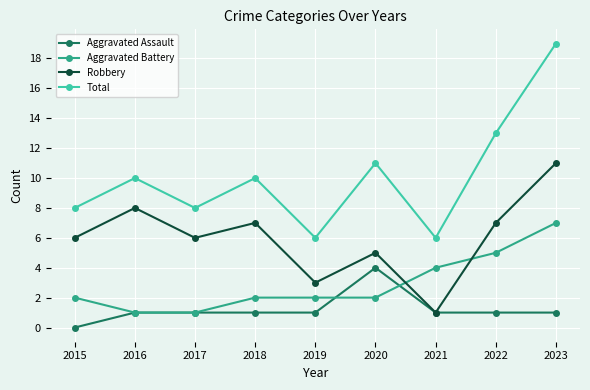

True or false: Aggravated Battery and Total intersect in this chart.

False